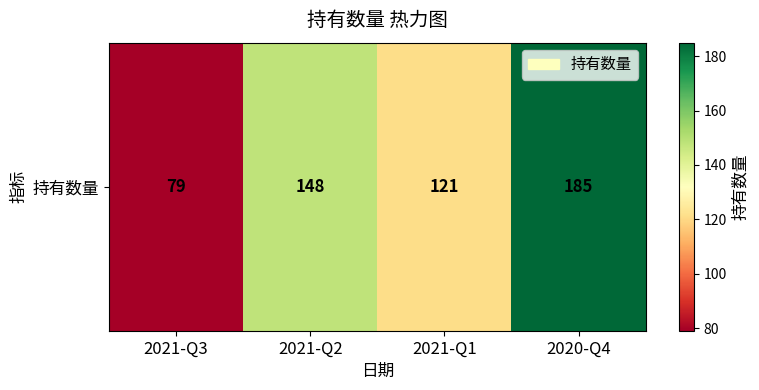

List the labels in order of value, largest first.

2020-Q4, 2021-Q2, 2021-Q1, 2021-Q3